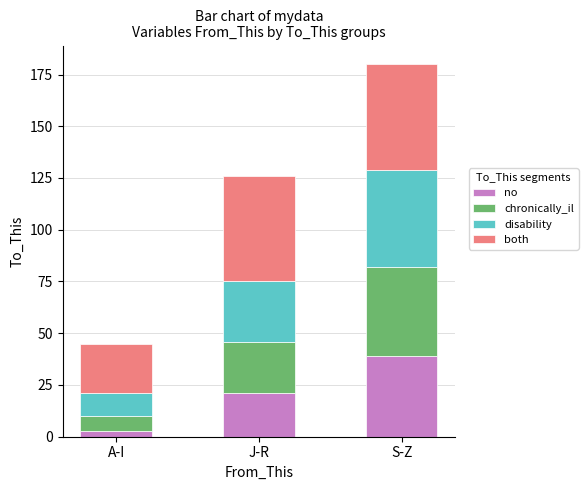

What is the difference between the no values at A-I and J-R?

18